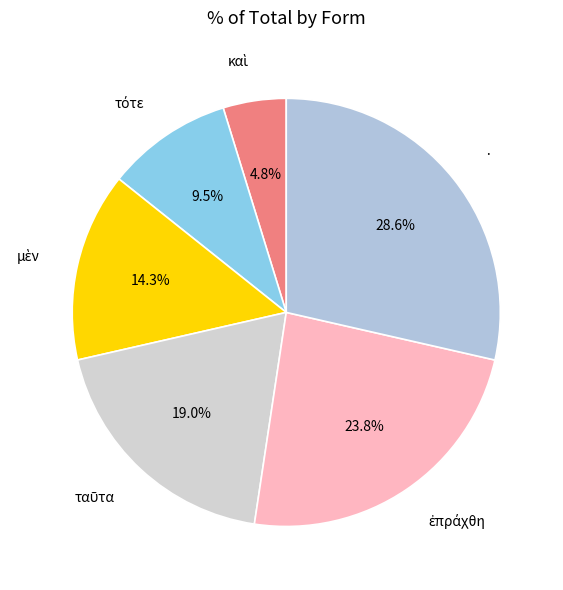

What portion of the pie excludes ·?

71.4%